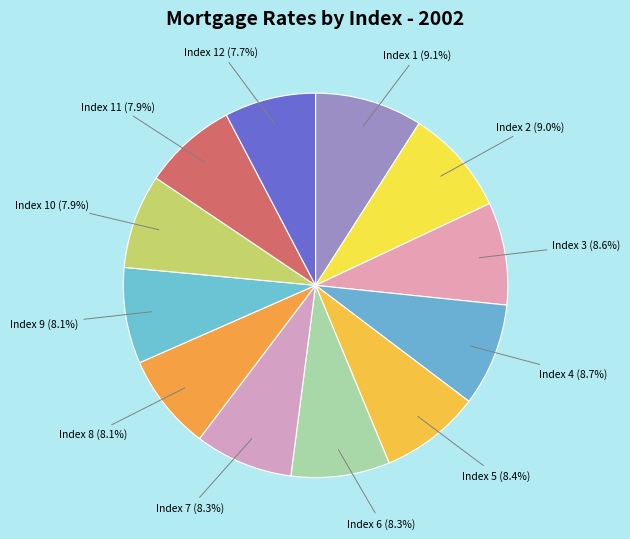

What portion of the pie excludes Index 11?

92.1%